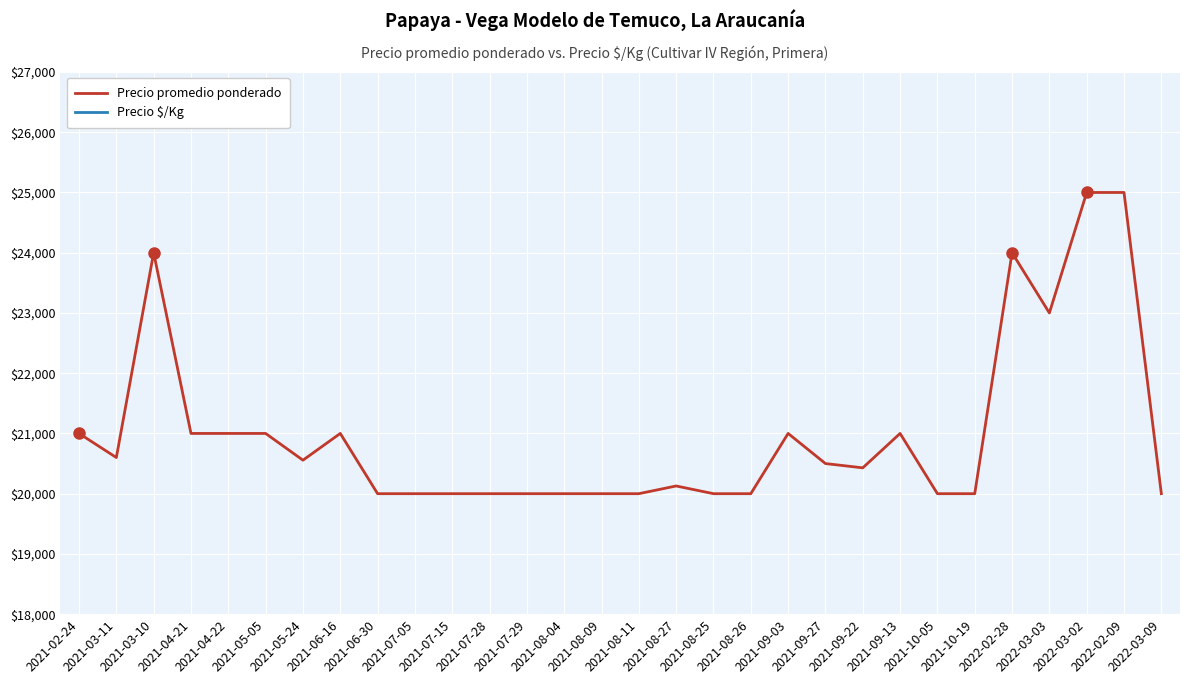

What is the label of the 10th point from the right?

2021-09-27